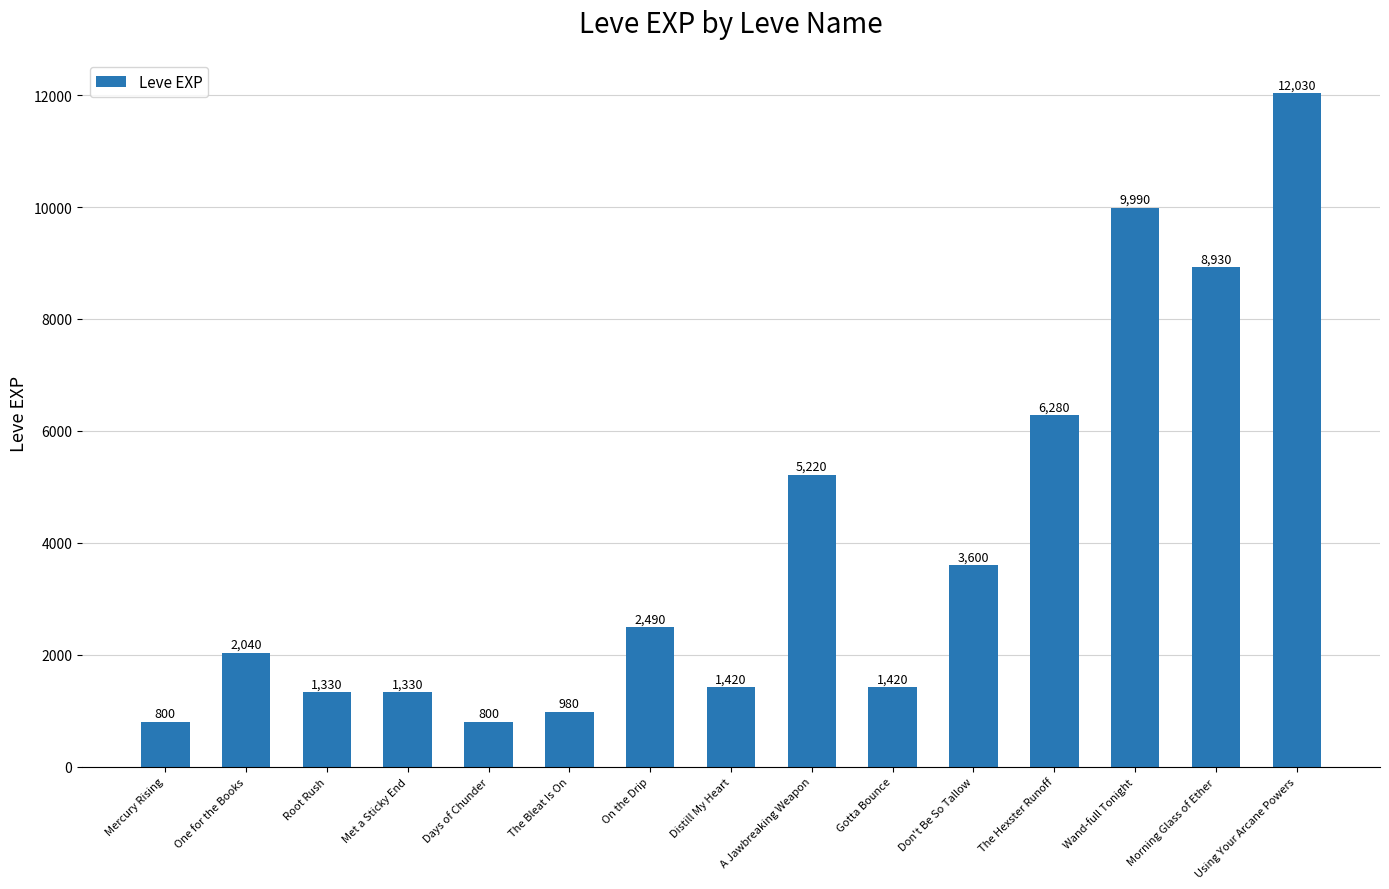

Reading left to right, transcribe all the data shown in this chart.

Mercury Rising=800	One for the Books=2040	Root Rush=1330	Met a Sticky End=1330	Days of Chunder=800	The Bleat Is On=980	On the Drip=2490	Distill My Heart=1420	A Jawbreaking Weapon=5220	Gotta Bounce=1420	Don't Be So Tallow=3600	The Hexster Runoff=6280	Wand-full Tonight=9990	Morning Glass of Ether=8930	Using Your Arcane Powers=12030